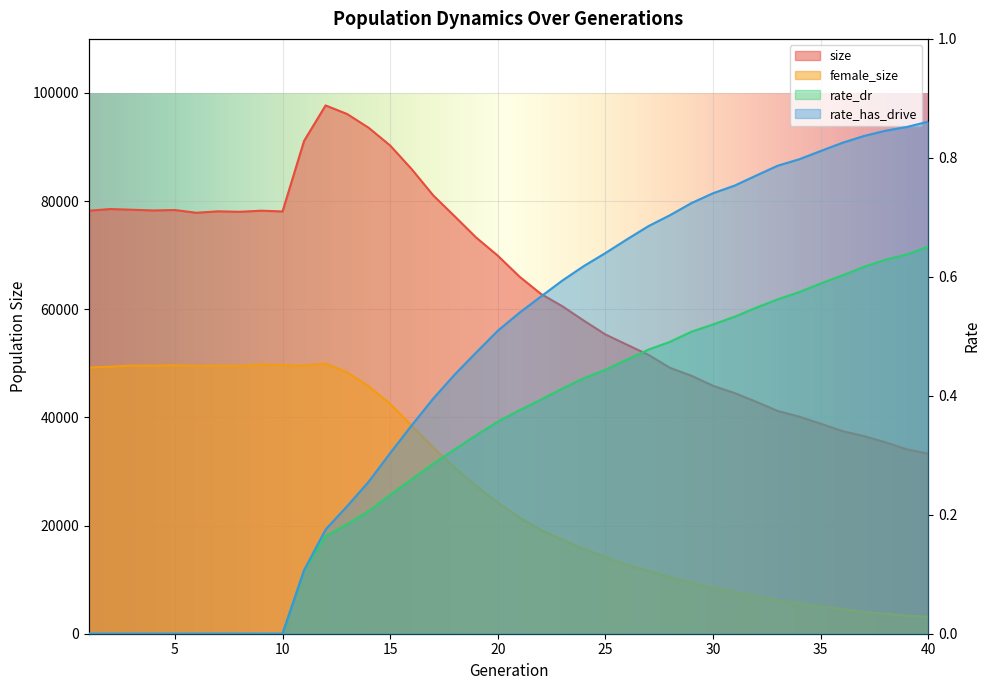

What is the value of the female_size point at the 14th from the left?

45759.0